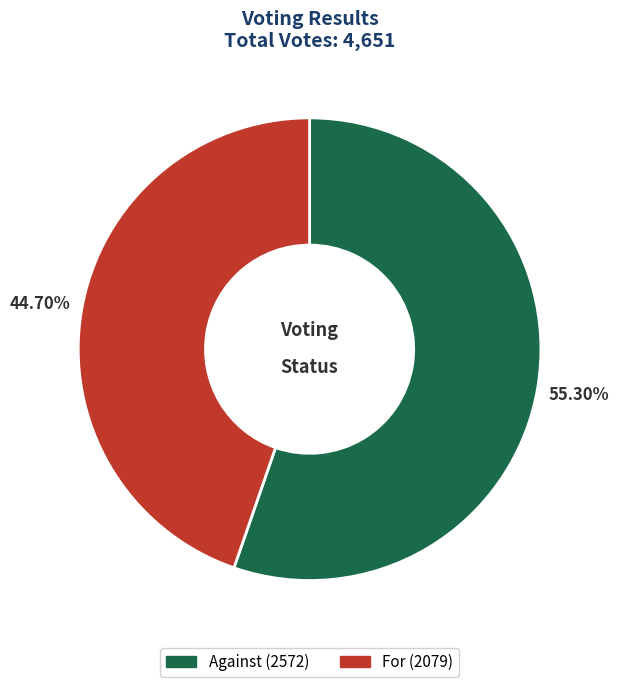

Does any single category account for the majority?

Yes